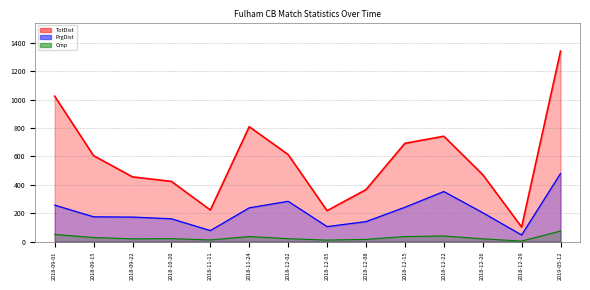

The value of PrgDist at 2018-09-22 is 92. True or false?

False